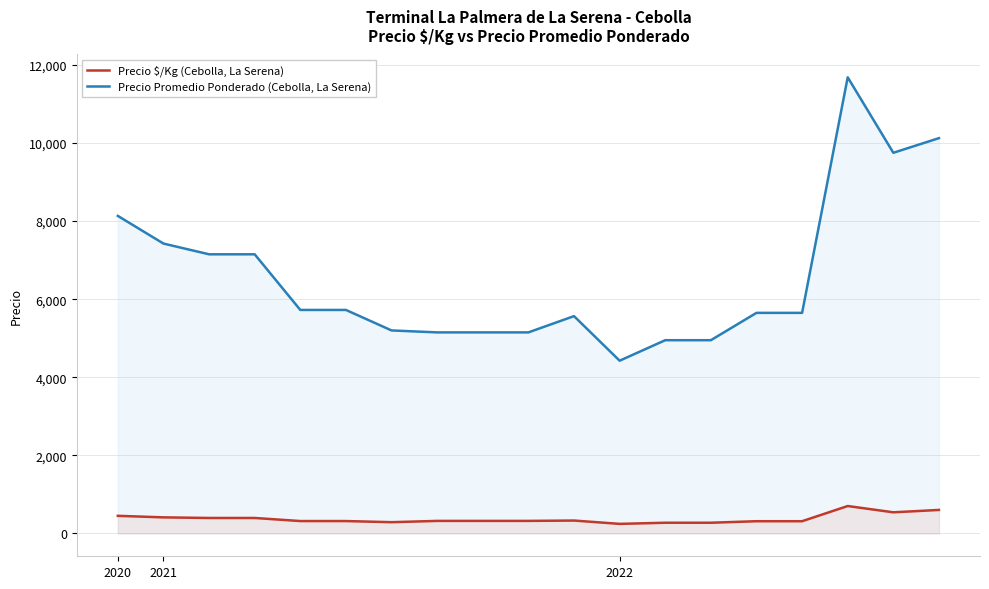

True or false: Precio Promedio Ponderado (Cebolla, La Serena) and Precio $/Kg (Cebolla, La Serena) intersect in this chart.

False